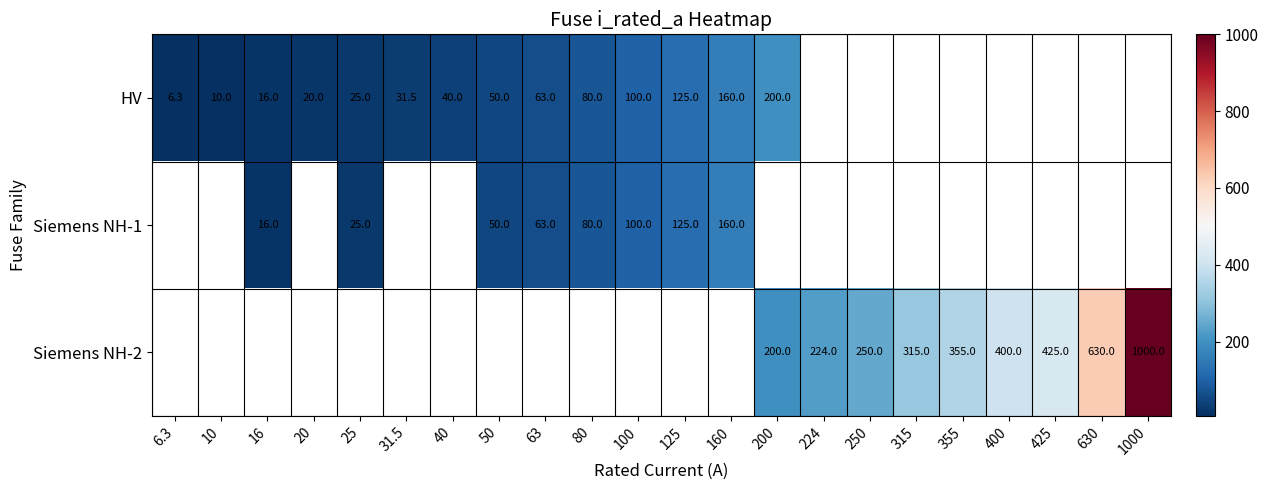

Is it true that Siemens NH-2 equals 224.0 at 224?

True